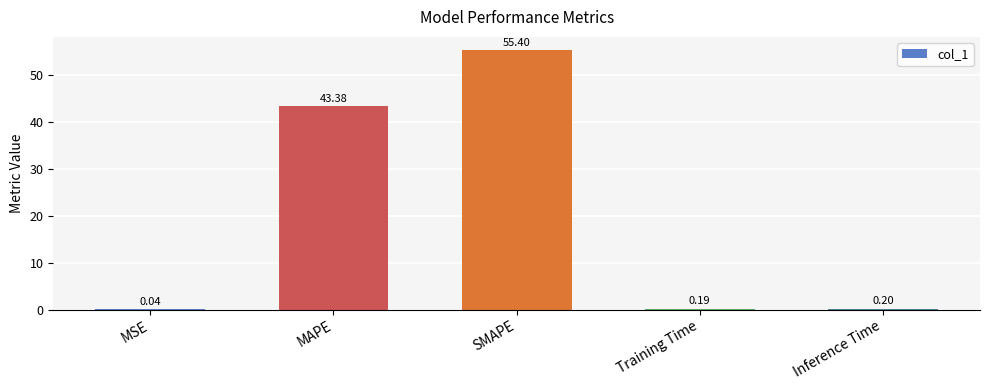

What is the change in value from MAPE to Inference Time?

-43.2